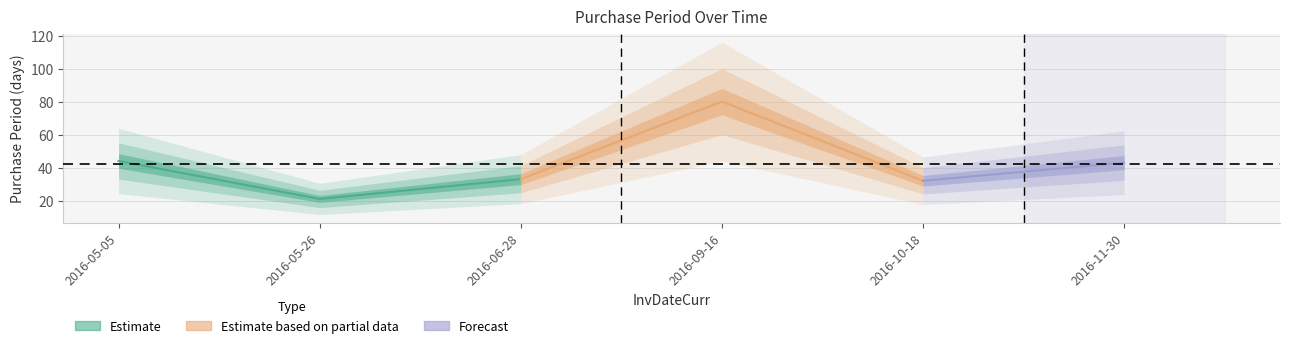

What is the value of the 1st point from the left?

44